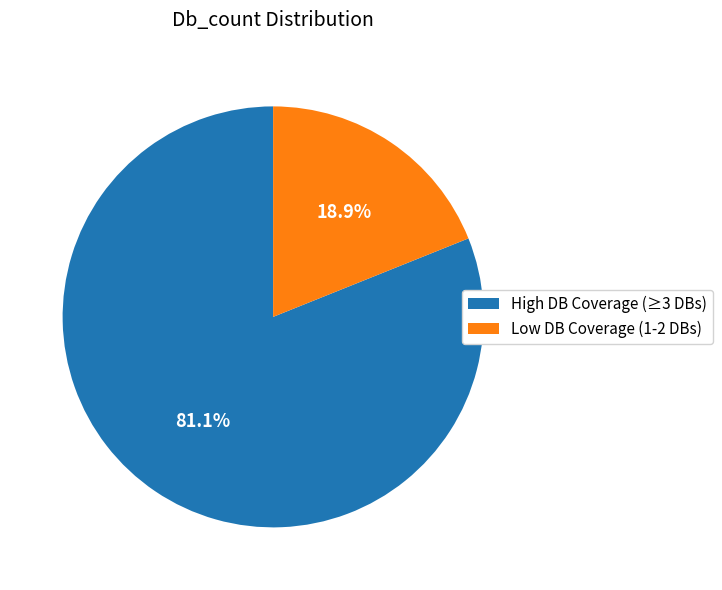

Count the number of slices in the pie.

2